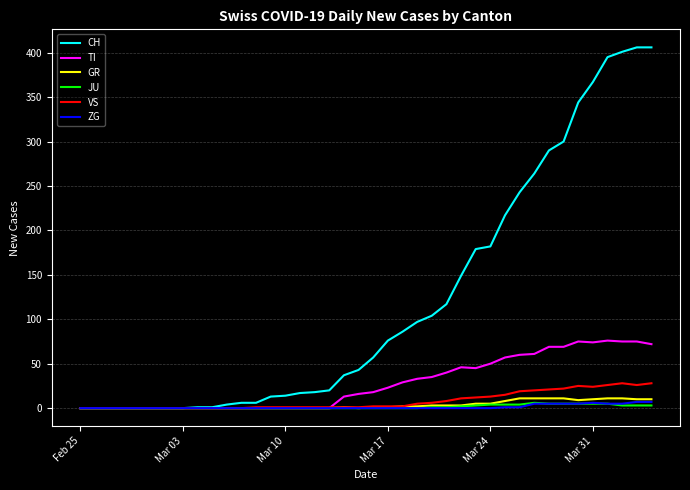

What are all the series names shown in the legend?

CH, TI, GR, JU, VS, ZG